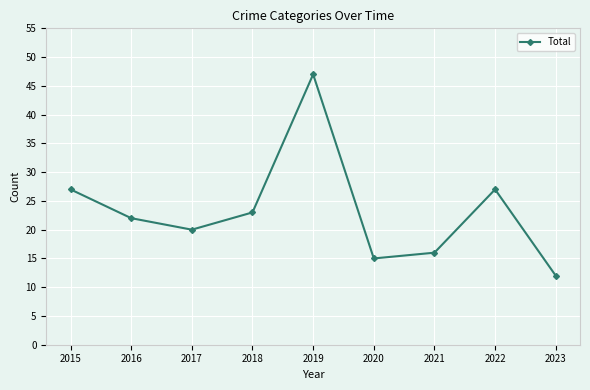

Where is the first local maximum?

2019